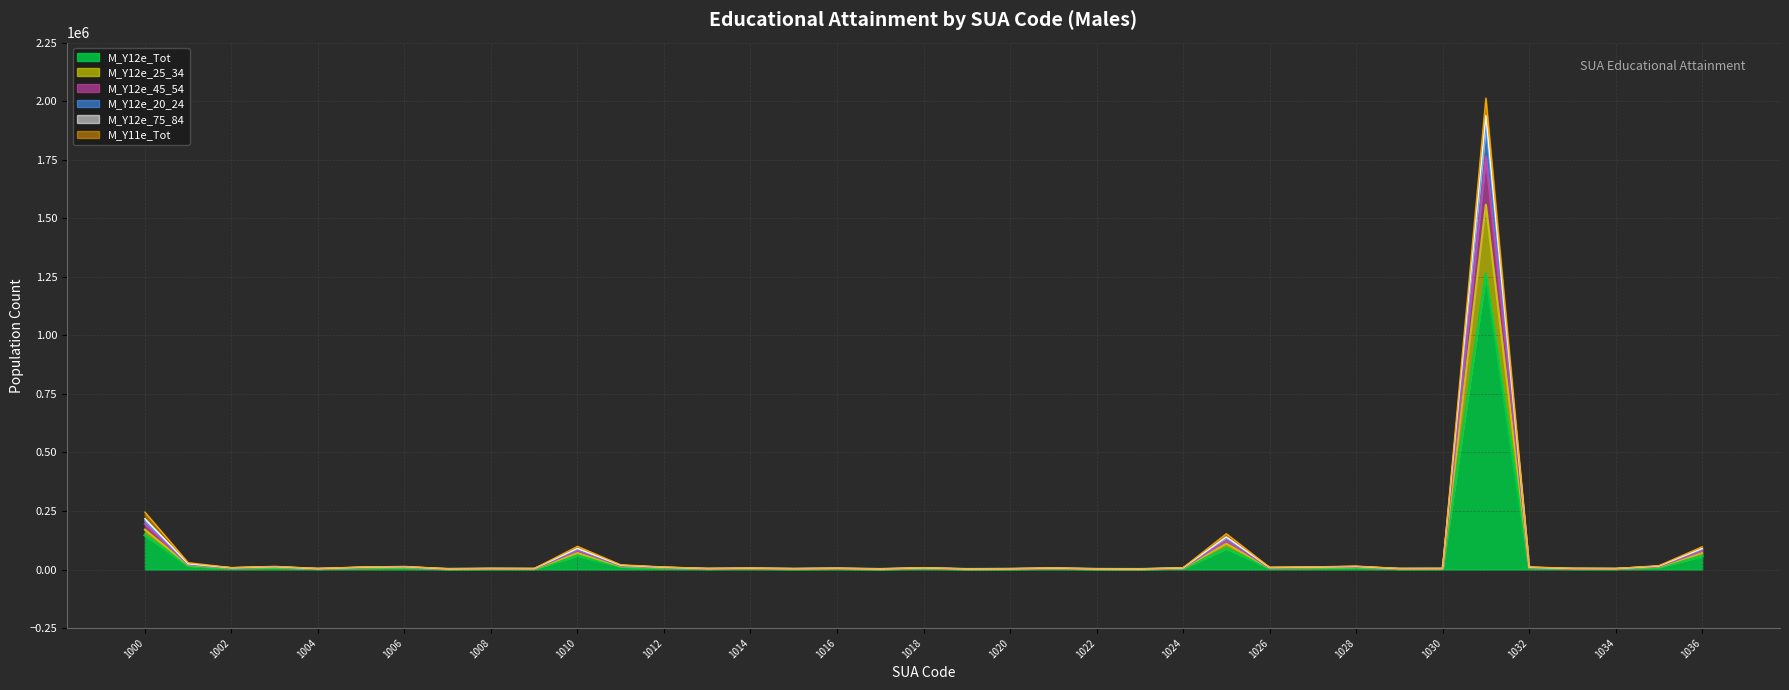

What are all the series names shown in the legend?

M_Y12e_Tot, M_Y12e_25_34, M_Y12e_45_54, M_Y12e_20_24, M_Y12e_75_84, M_Y11e_Tot